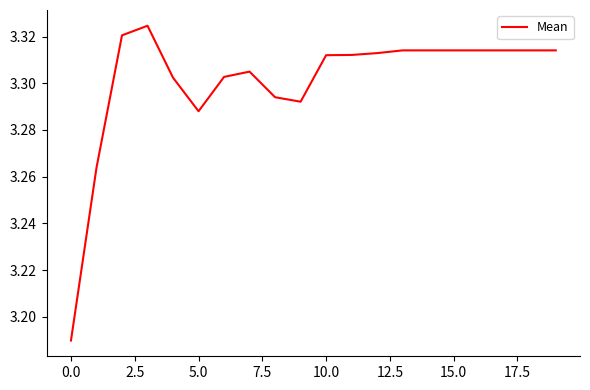

Does the chart have visible grid lines?

No